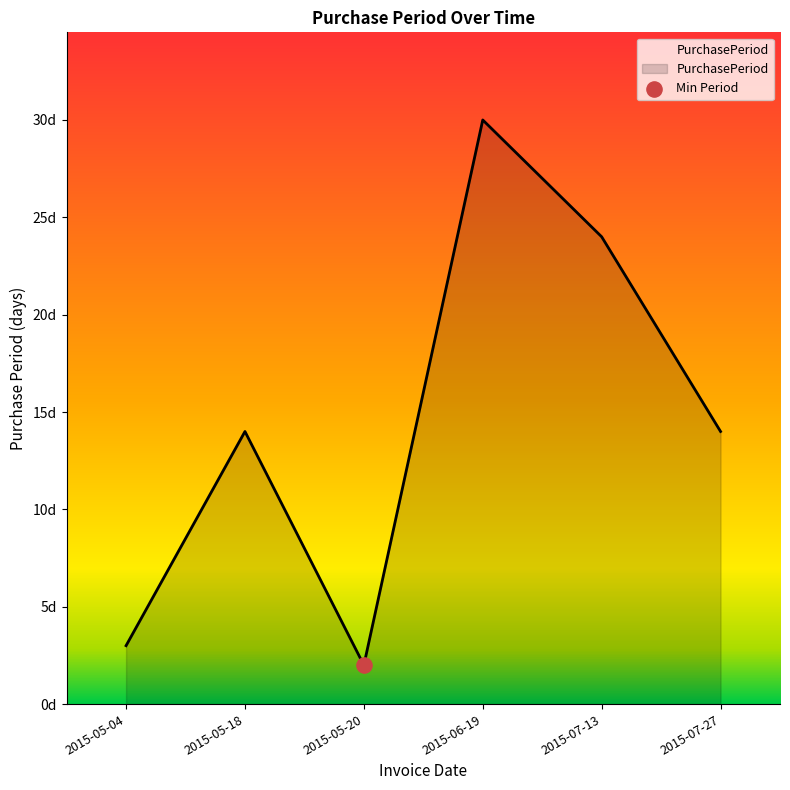

Between 2015-05-04 and 2015-07-27, which is larger?

2015-07-27